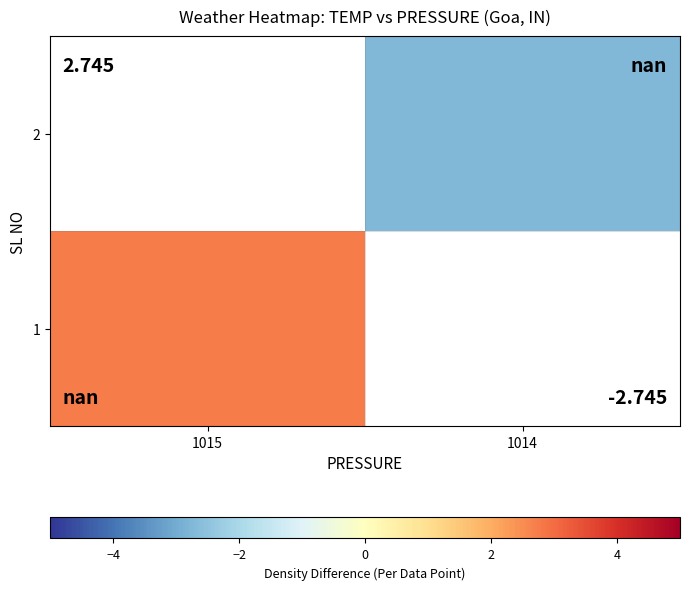

List the labels in order of 1 value, largest first.

1015, 1014